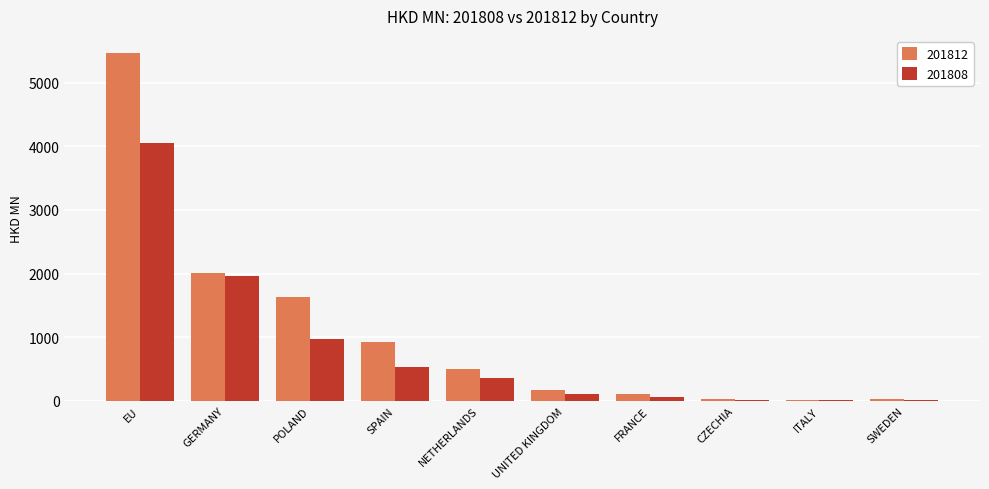

Is the value of 201812 at SWEDEN greater than the value of 201808 at POLAND?

No